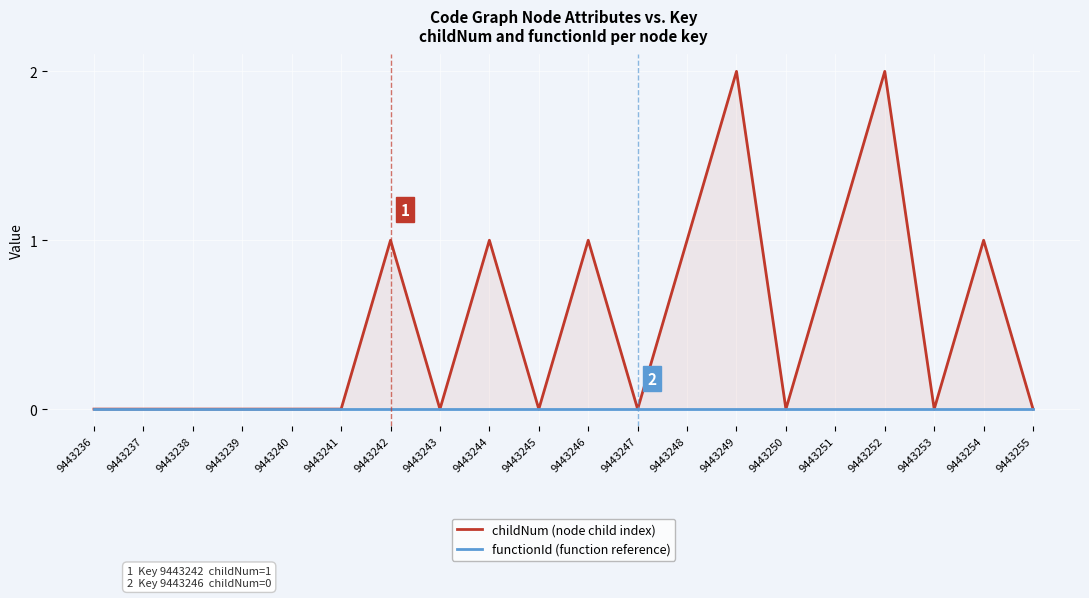

Reading left to right, transcribe all the data shown in this chart.

childNum (node child index): 9443236=0	9443237=0	9443238=0	9443239=0	9443240=0	9443241=0	9443242=1	9443243=0	9443244=1	9443245=0	9443246=1	9443247=0	9443248=1	9443249=2	9443250=0	9443251=1	9443252=2	9443253=0	9443254=1	9443255=0
functionId (function reference): 9443236=0	9443237=0	9443238=0	9443239=0	9443240=0	9443241=0	9443242=0	9443243=0	9443244=0	9443245=0	9443246=0	9443247=0	9443248=0	9443249=0	9443250=0	9443251=0	9443252=0	9443253=0	9443254=0	9443255=0